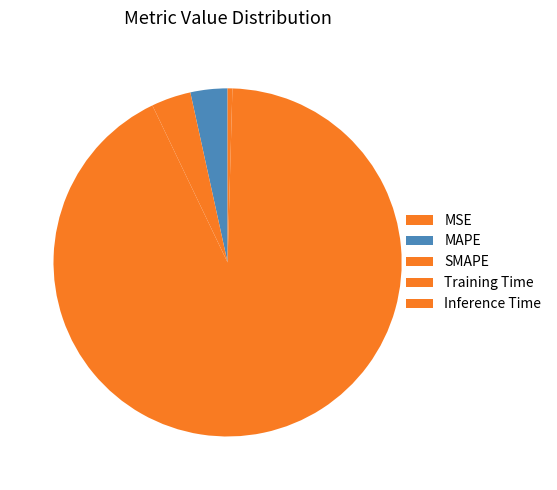

Which category has the smallest portion of the pie?

MSE